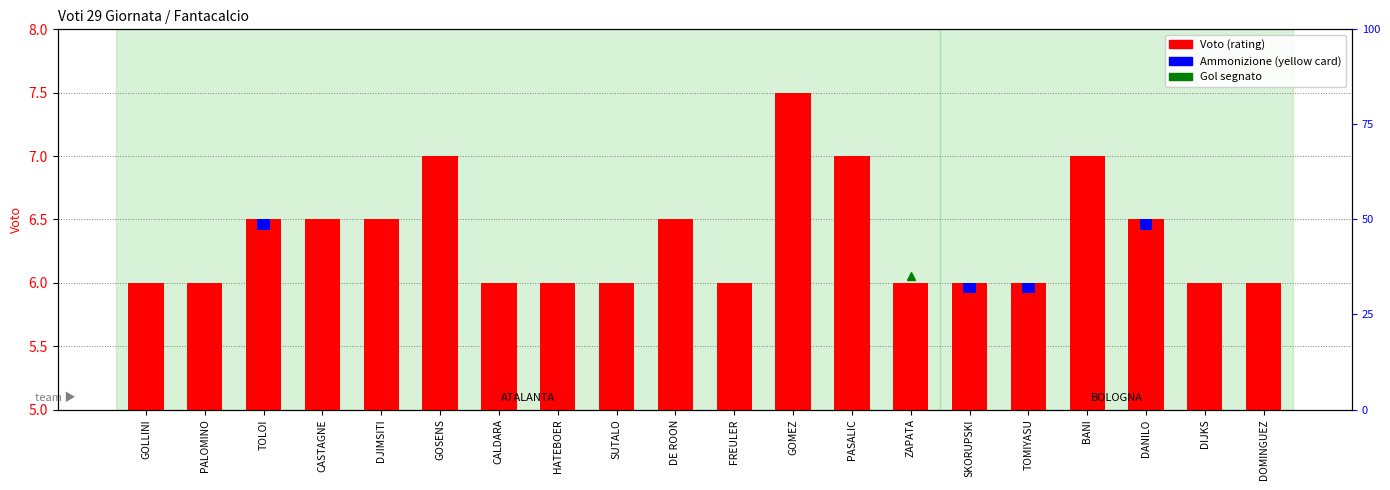

Rank the categories by value from highest to lowest.

GOMEZ, GOSENS, PASALIC, BANI, TOLOI, CASTAGNE, DJIMSITI, DE ROON, DANILO, GOLLINI, PALOMINO, CALDARA, HATEBOER, SUTALO, FREULER, ZAPATA, SKORUPSKI, TOMIYASU, DIJKS, DOMINGUEZ